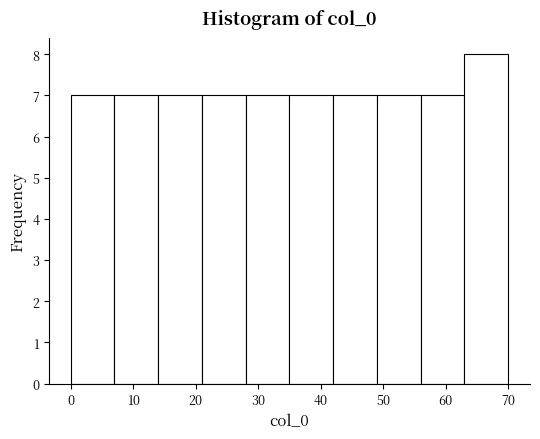

Reading left to right, transcribe this chart: for each bar, give the range it covers on the x-axis and its height. The values are not printed on the chart, so give them approximately, as read against the axis.

0 to 7: 7
7 to 14: 7
14 to 21: 7
21 to 28: 7
28 to 35: 7
35 to 42: 7
42 to 49: 7
49 to 56: 7
56 to 63: 7
63 to 70: 8